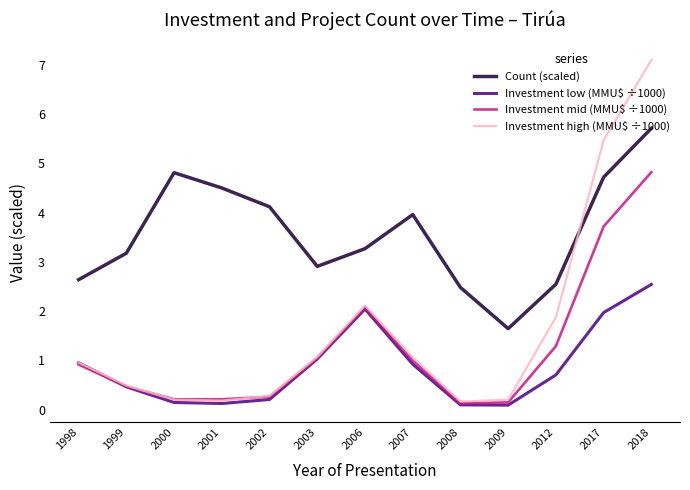

Which category has the highest value in the Investment mid (MMU$ ÷1000) series?

2018